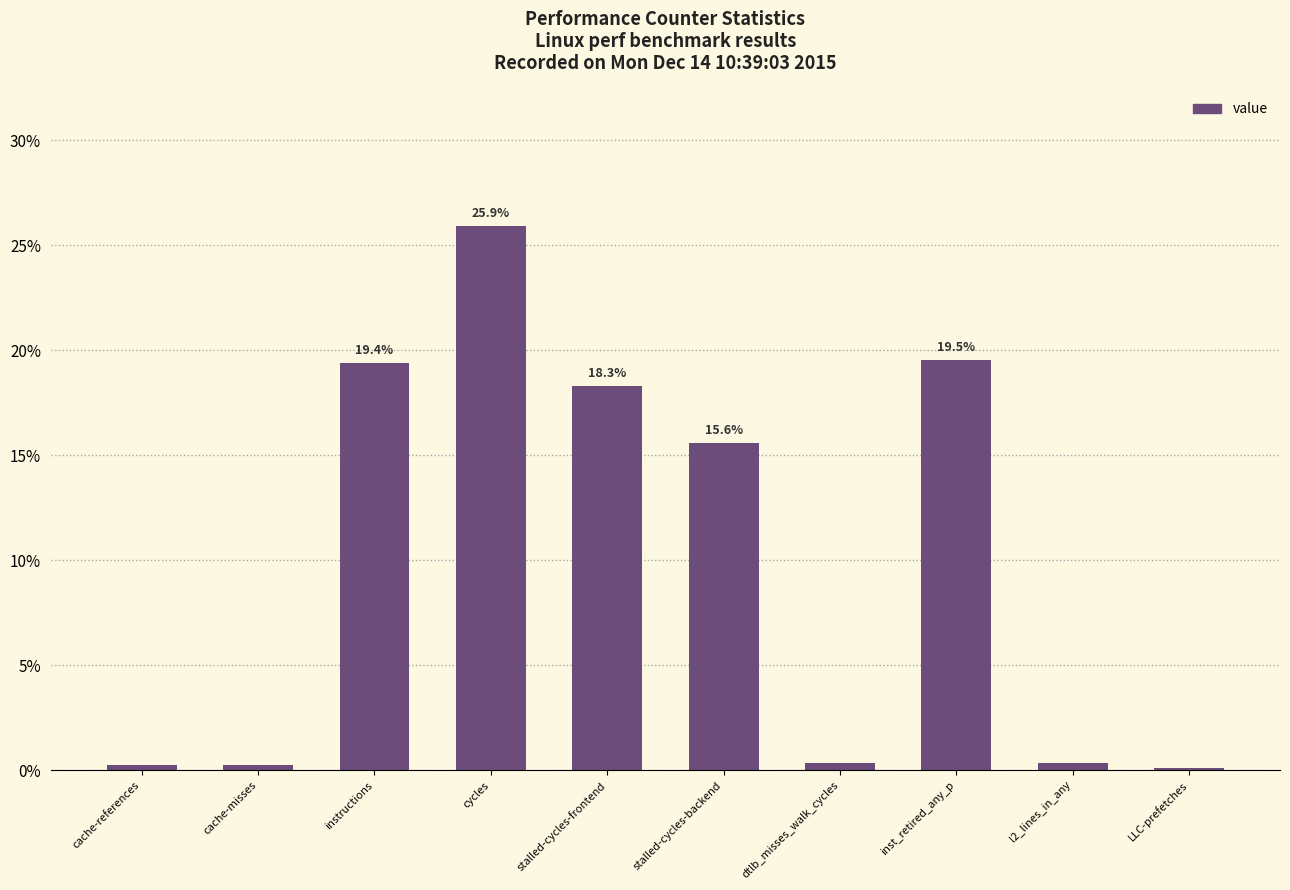

What is the sum of all values?

100.0